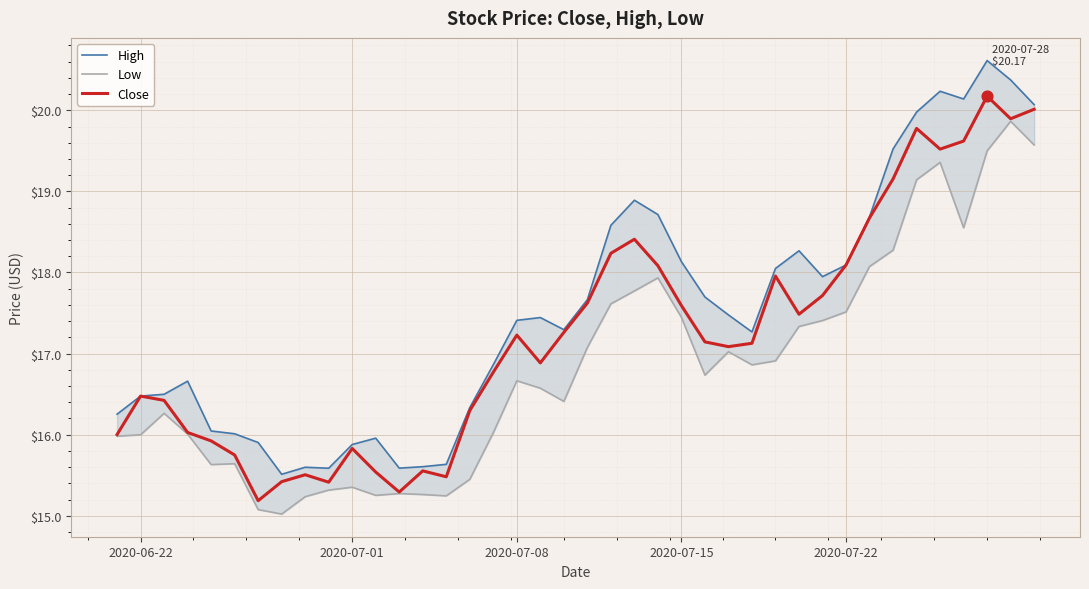

Which series has the largest total across all categories?

High